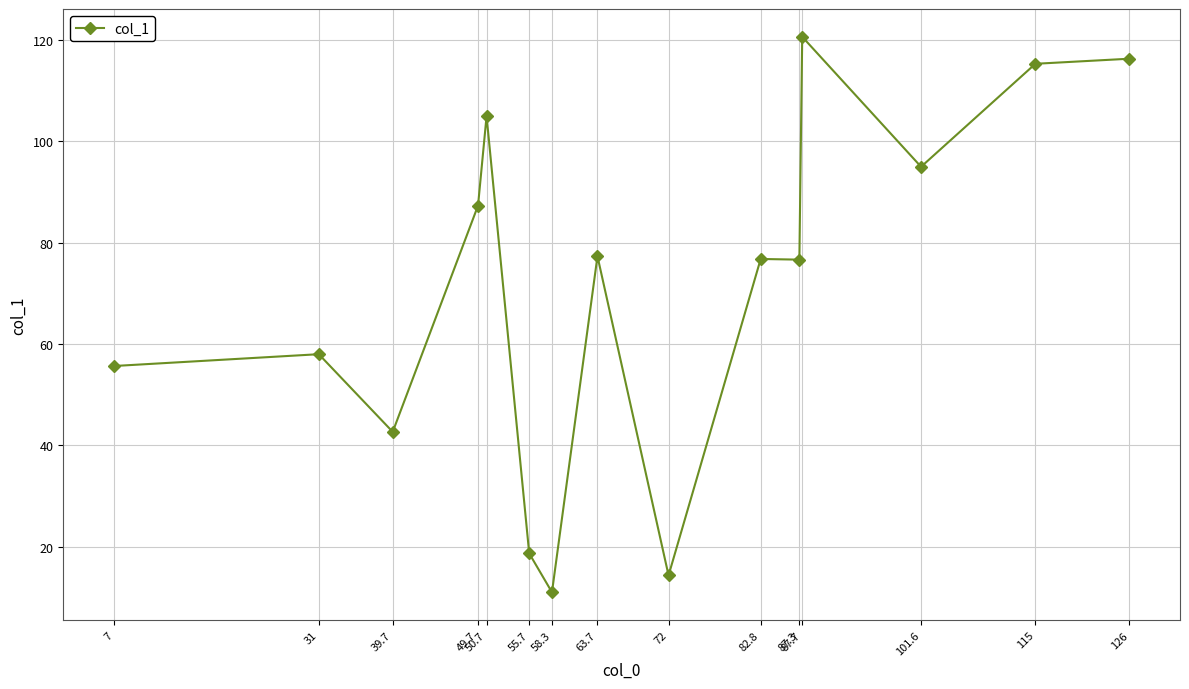

Which label corresponds to the largest value in the chart?

87.7